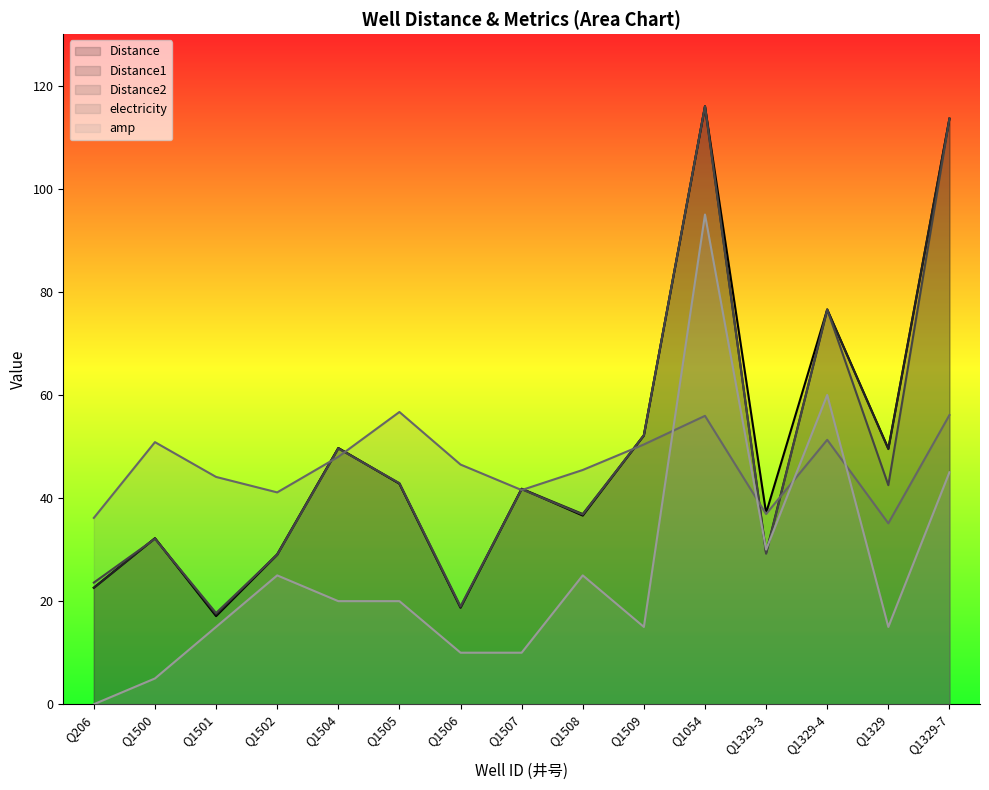

Which series has the largest total across all categories?

Distance